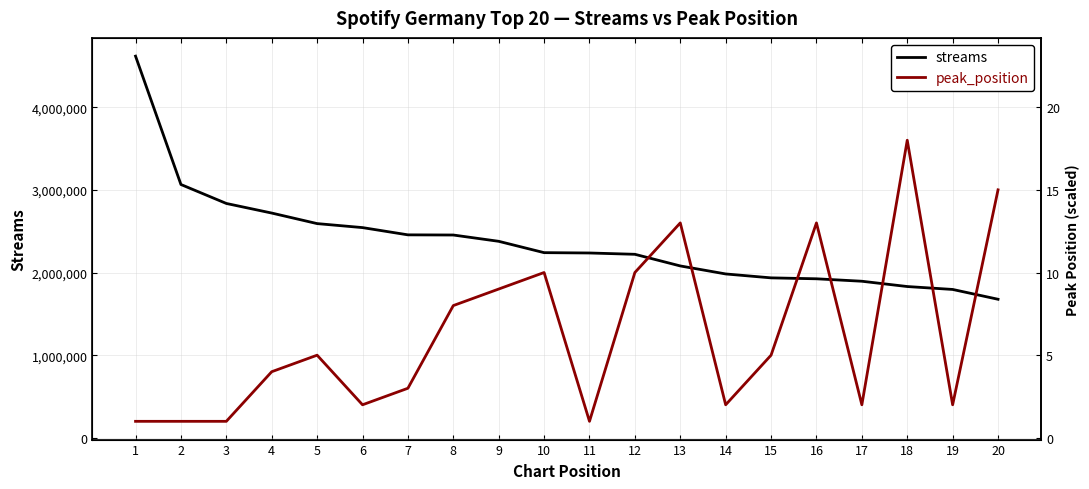

The value of peak_position at 8 is 2560371. True or false?

False